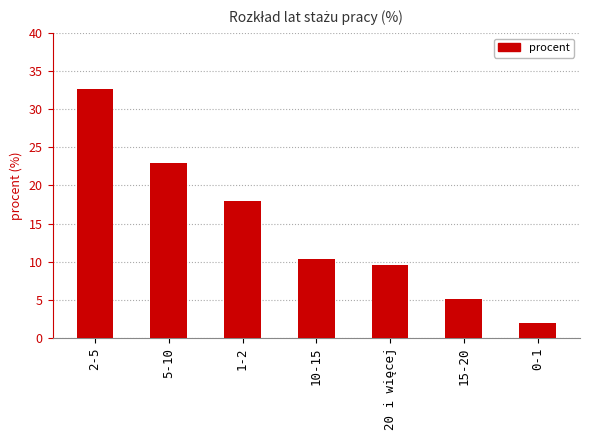

How many bars are there in total?

7